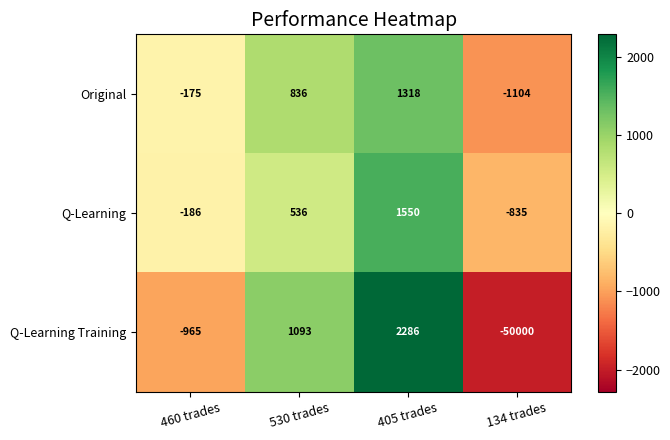

The value of Q-Learning Training at 460 trades is -521. True or false?

False